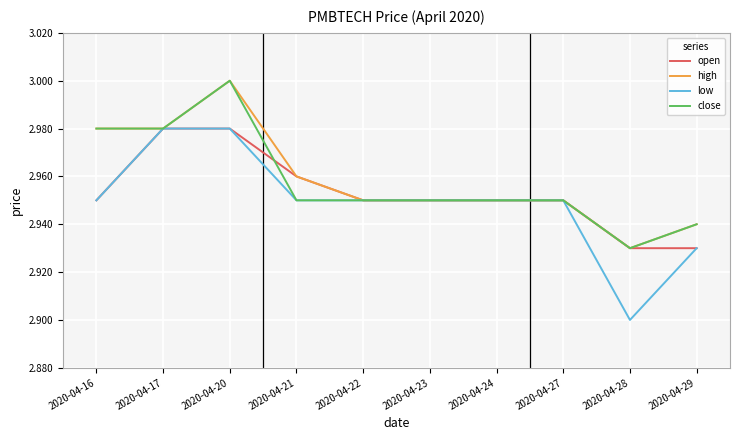

Which label corresponds to the largest value in the chart?

2020-04-20